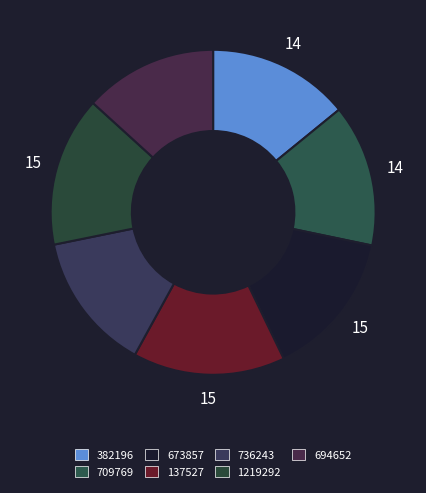

Rank the categories by value from lowest to highest.

694652, 736243, 382196, 709769, 673857, 1219292, 137527